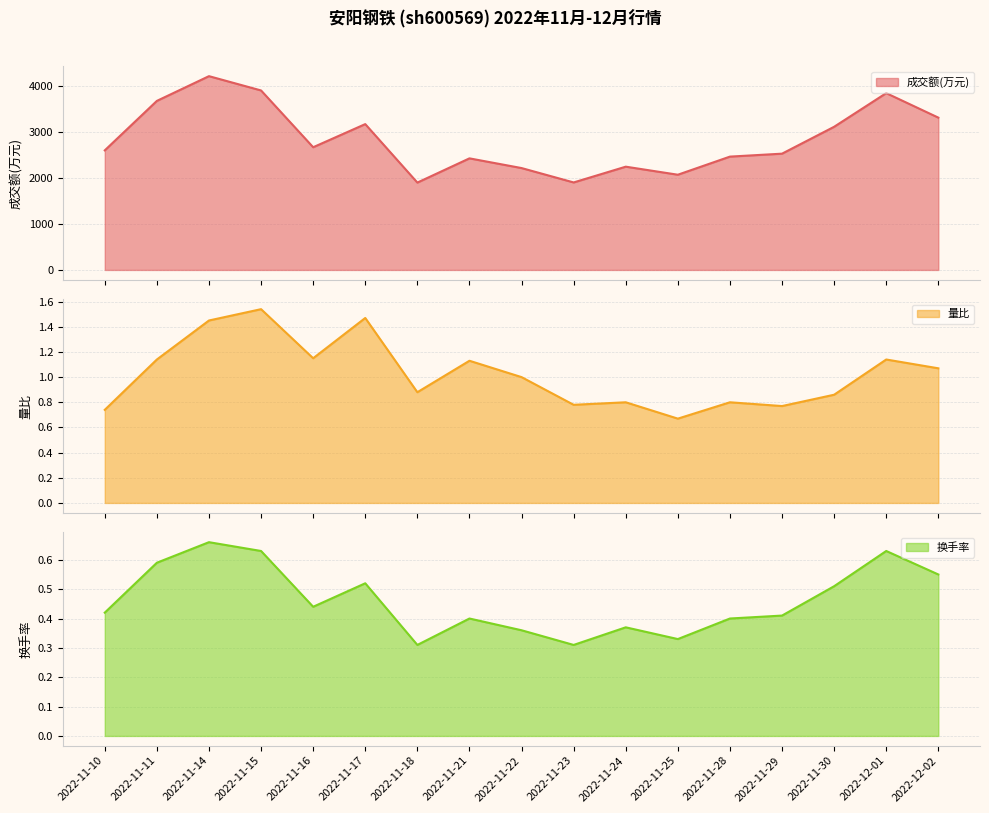

True or false: 换手率 and 成交额(万元) cross at least once.

False